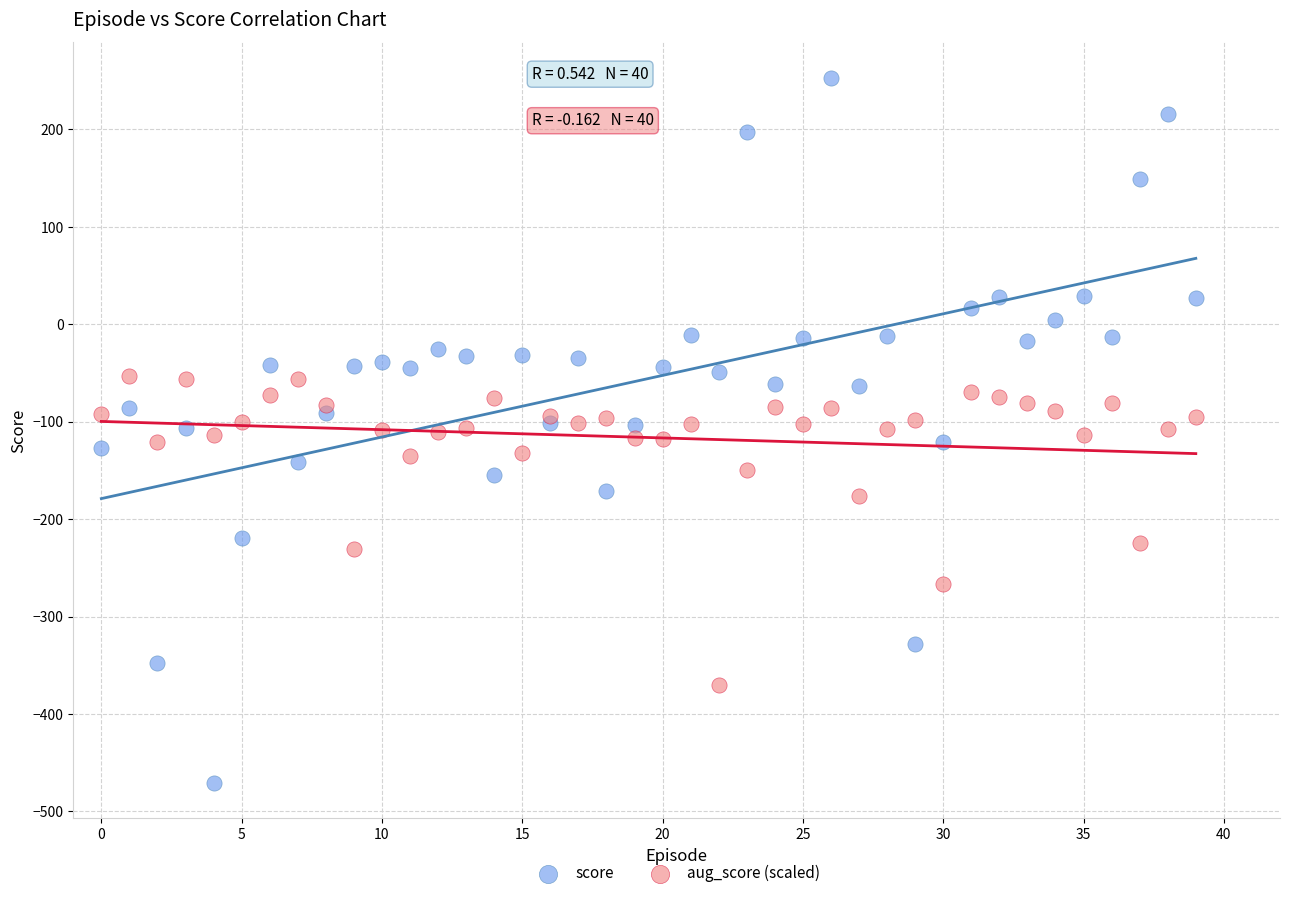

Which series reaches the maximum Y coordinate?

score